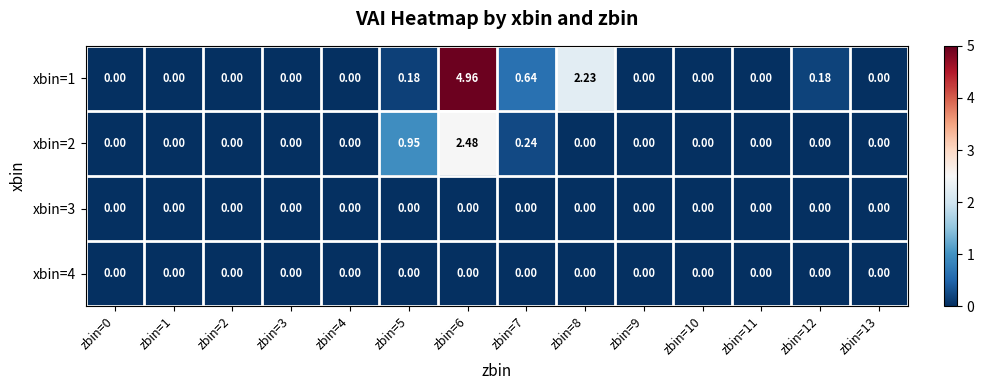

Count the number of data series in this chart.

4